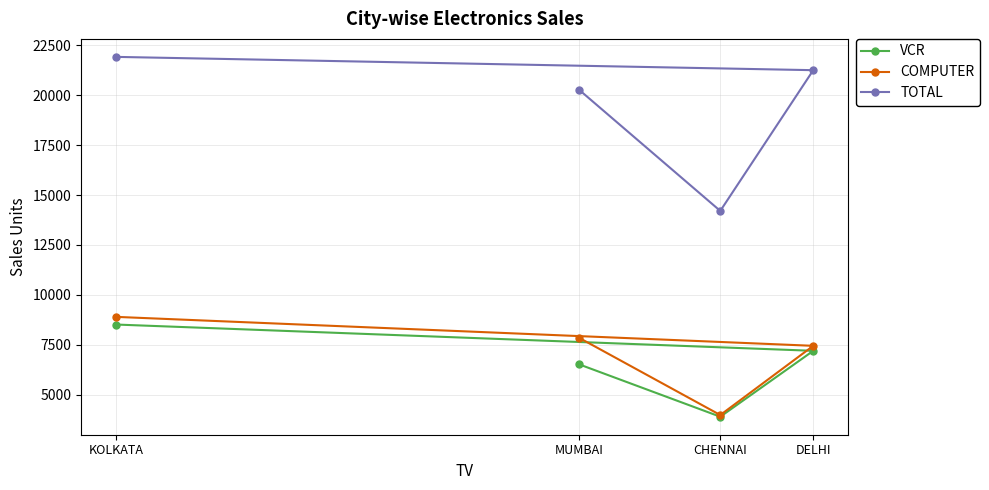

Where does the VCR series first go above 7200?

KOLKATA